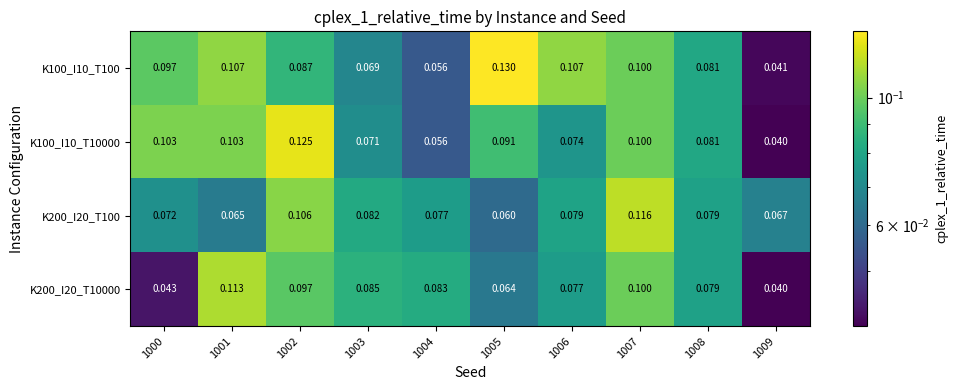

Is the value of K200_I20_T100 at 1008 greater than the value of K200_I20_T10000 at 1004?

No